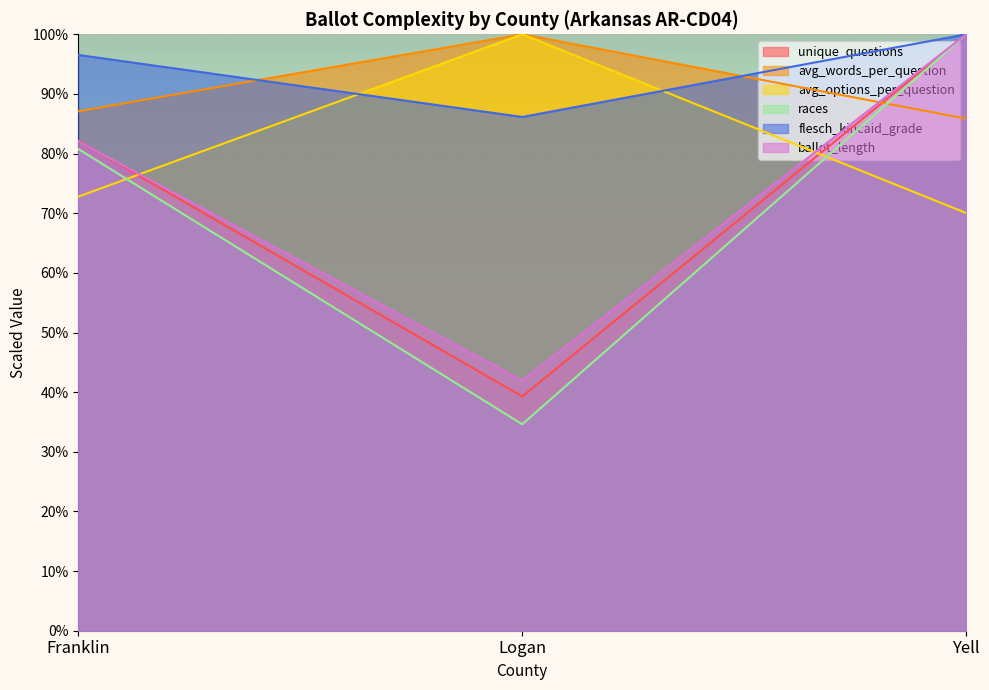

What is the difference between the highest and lowest values at Logan?

65.4